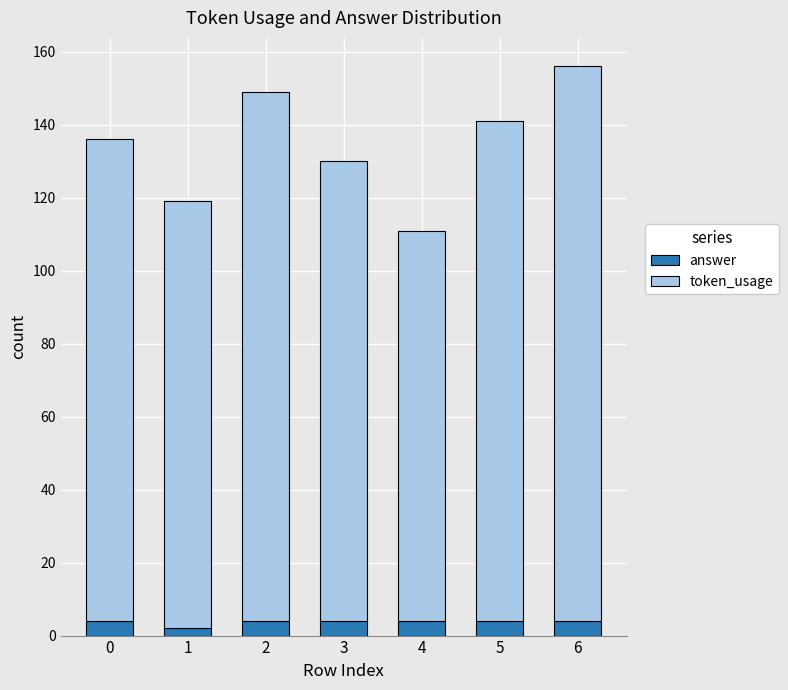

Reading left to right, transcribe the values for answer.

0=4	1=2	2=4	3=4	4=4	5=4	6=4